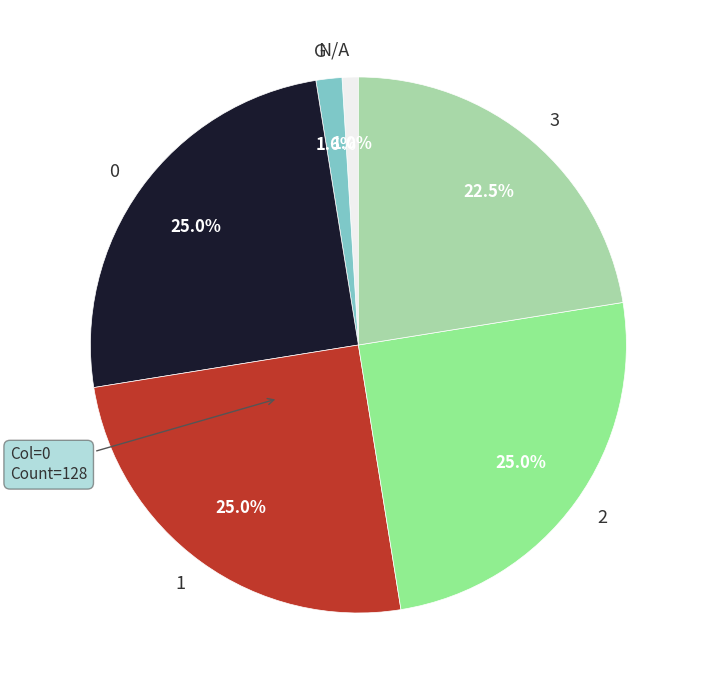

True or false: G accounts for 14% of the total.

False